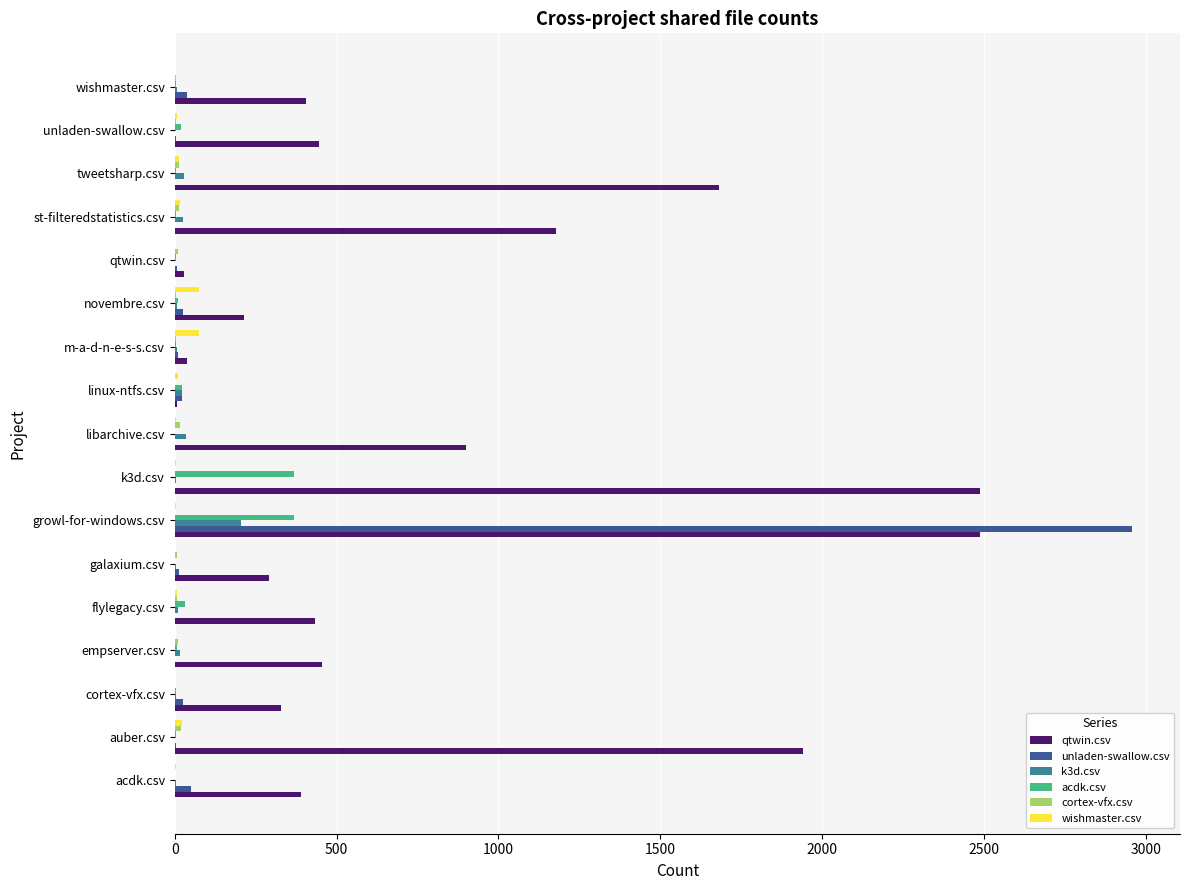

Which series has the largest total across all categories?

qtwin.csv